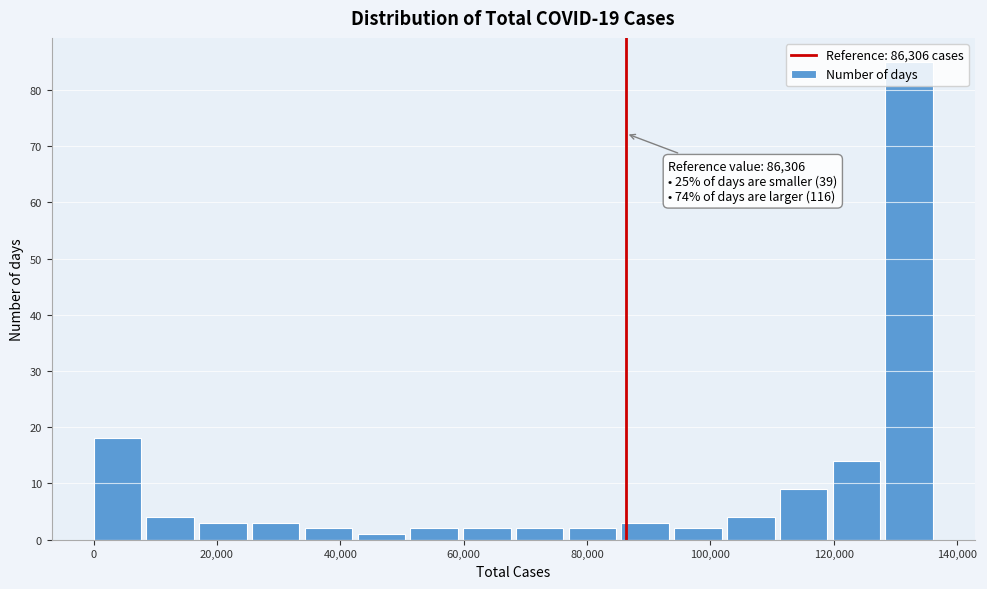

Over which range of the x-axis is the bar tallest?

128000 to 136000